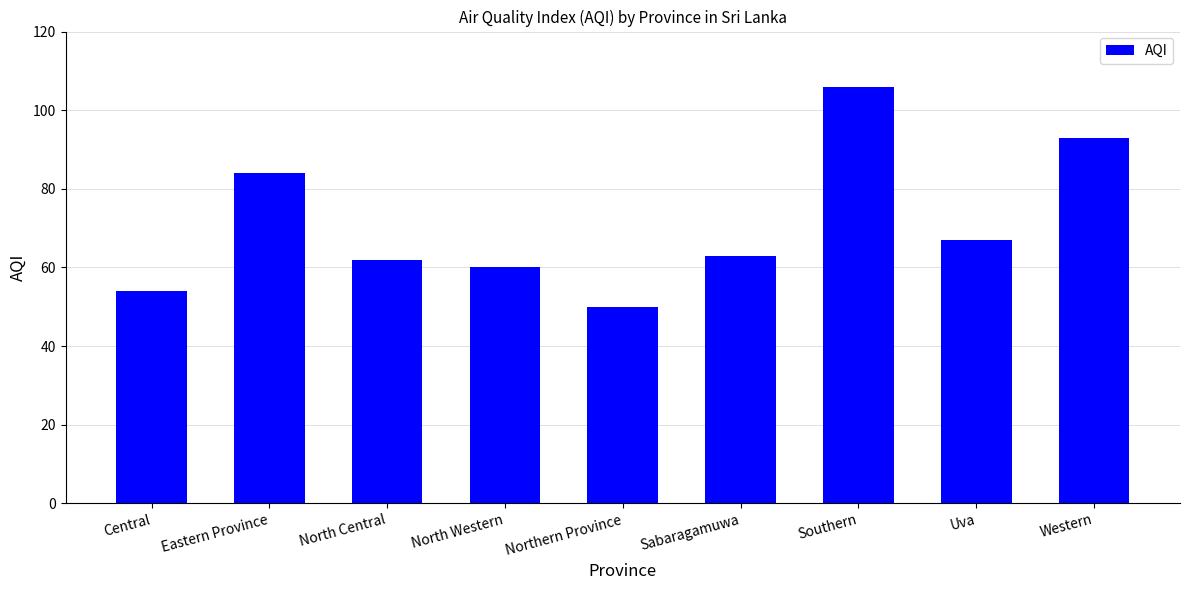

What is the smallest value displayed?

50